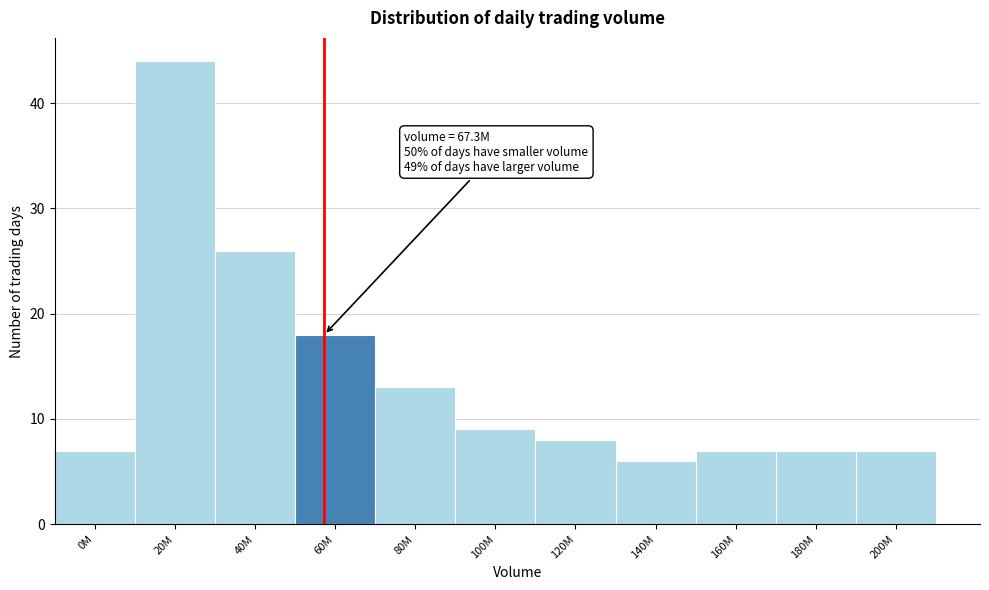

Reading right to left, what are all the values shown in this chart?

7	7	7	6	8	9	13	18	26	44	7